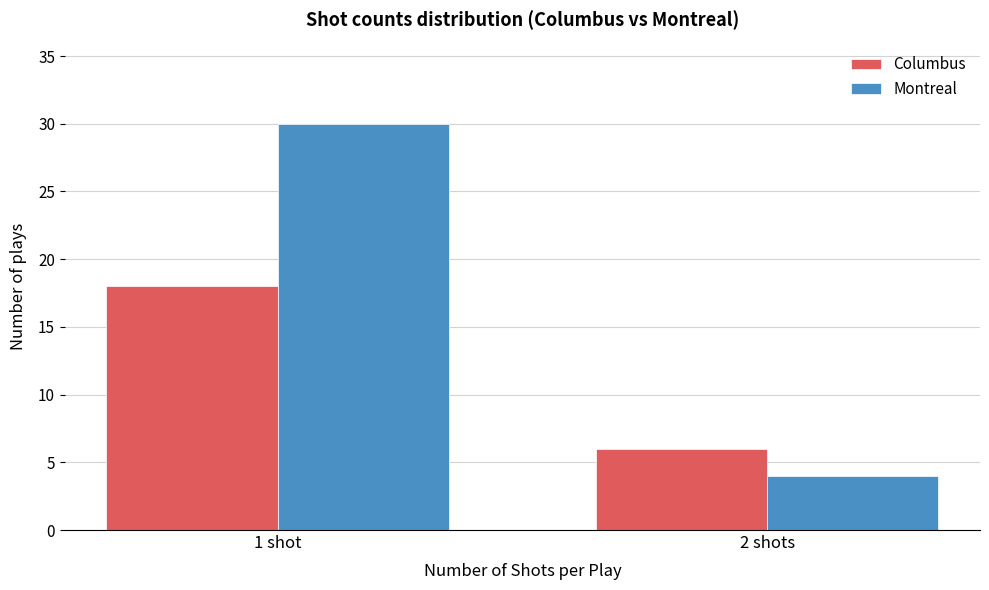

Reading left to right, extract all data points from this chart.

Columbus: 18	6
Montreal: 30	4